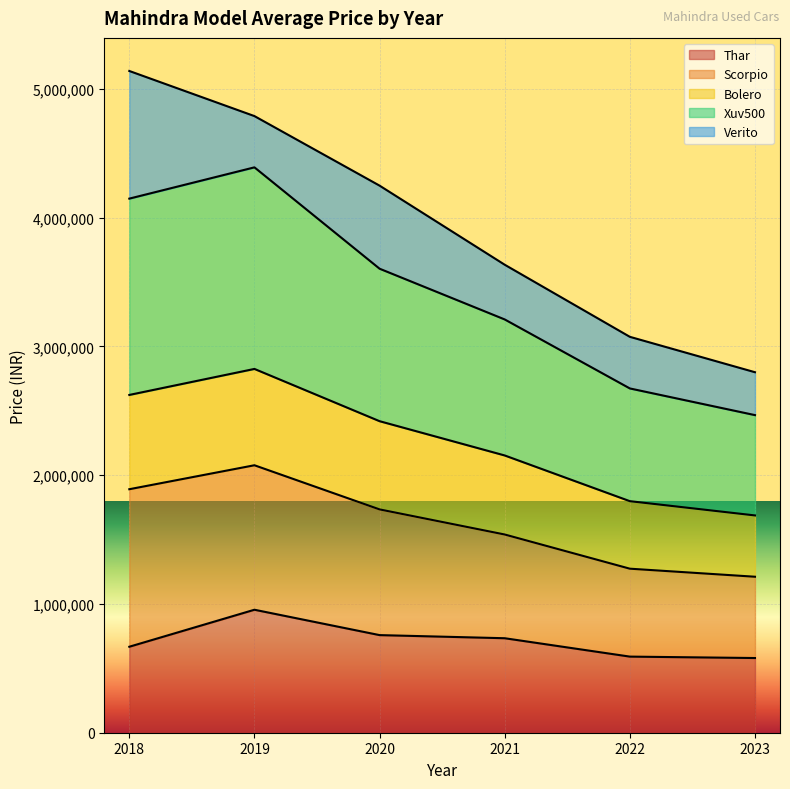

What is the total value across all series at 2019?

4788171